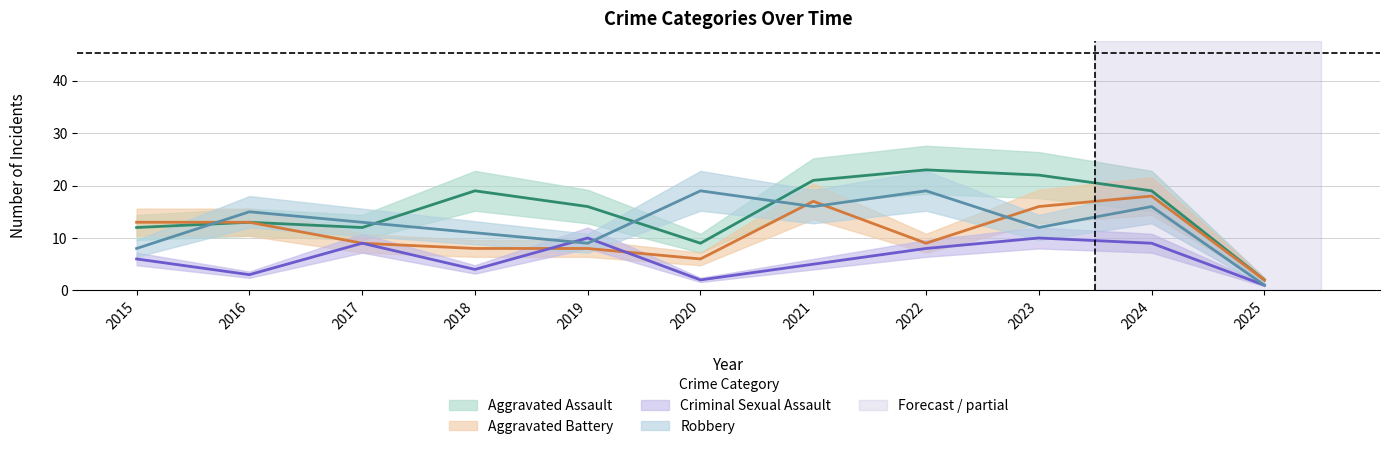

What is the average value of the Robbery series?

13